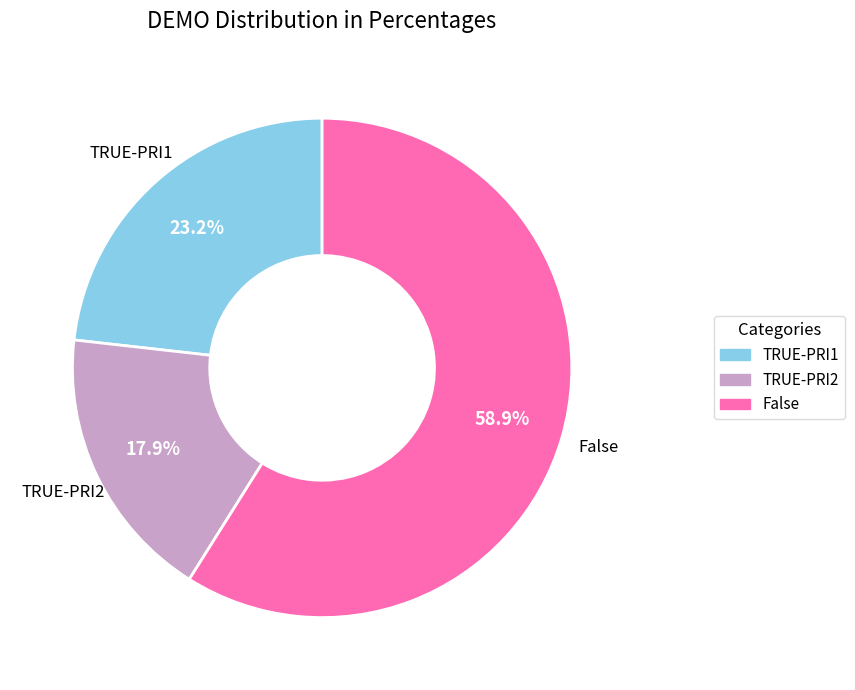

Which category has the biggest portion of the pie?

False